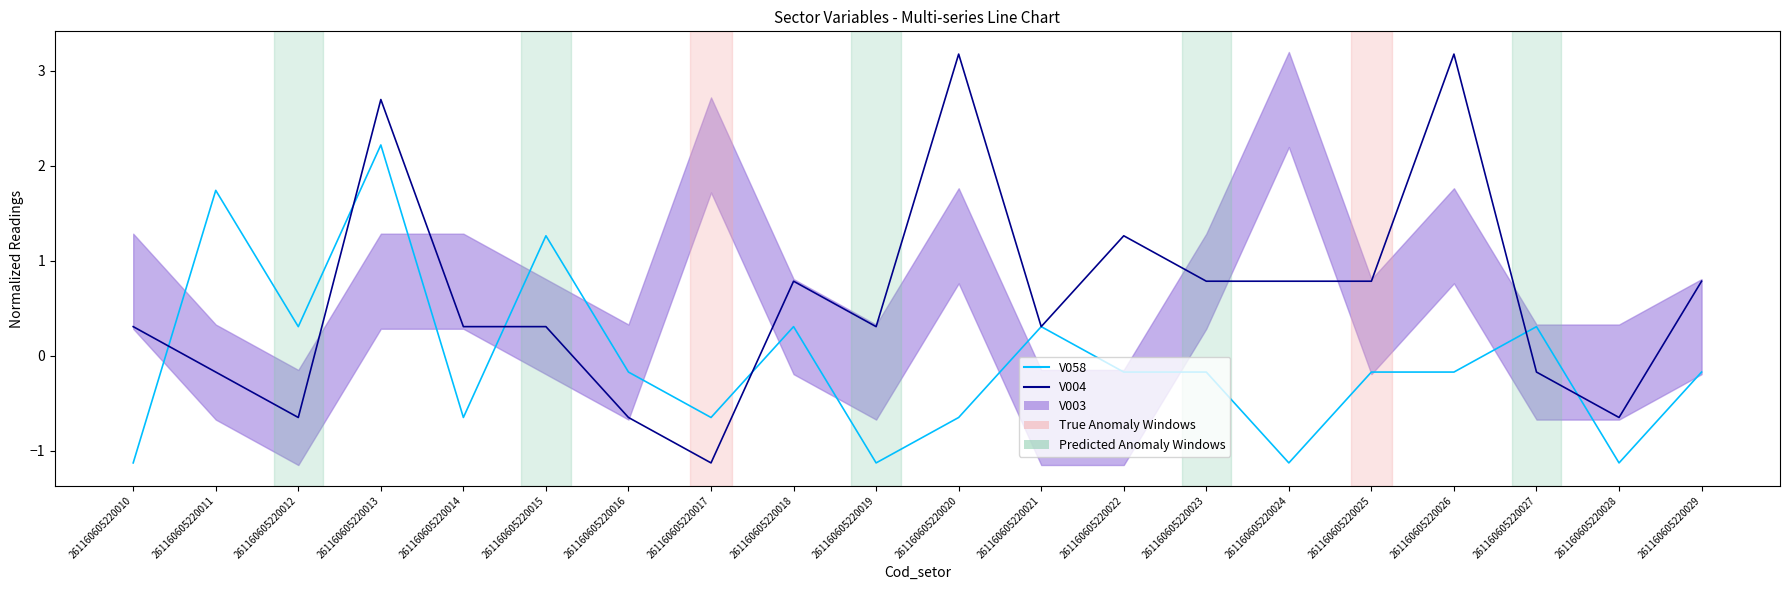

True or false: V058 and V004 cross at least once.

True